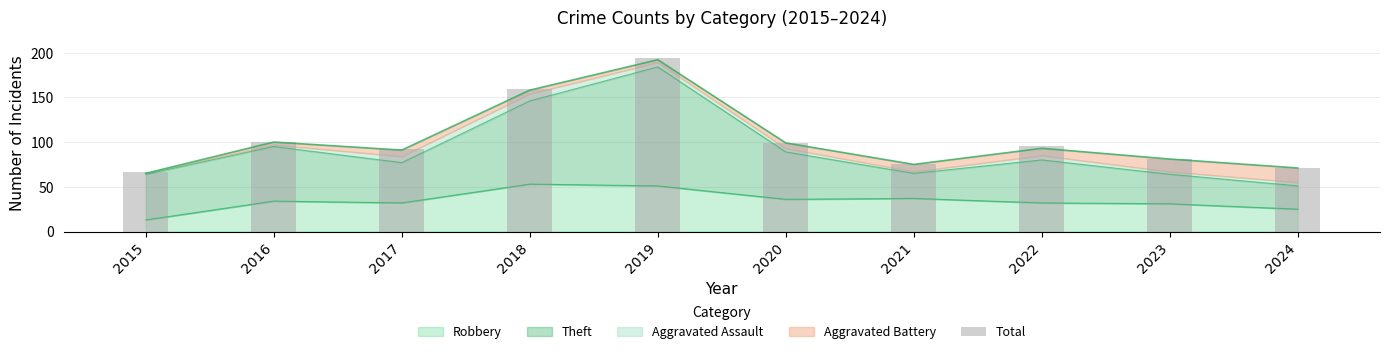

What is the change in value from 2016 to 2022?

-4